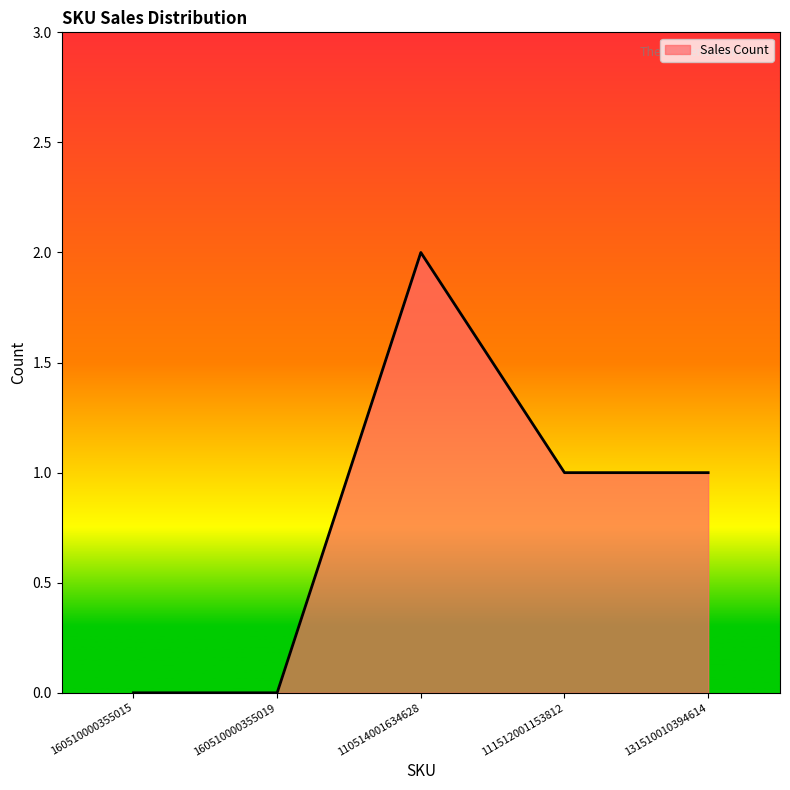

What position from the right is 160510000355015?

5